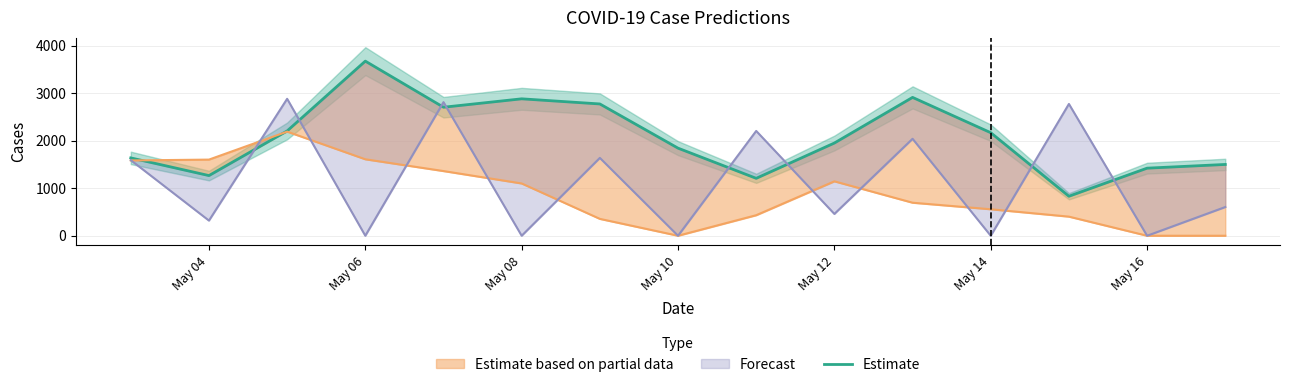

Reading right to left, transcribe all the data shown in this chart.

1500	1422	831	2168	2911	1951	1208	1843	2773	2881	2704	3674	2205	1266	1638